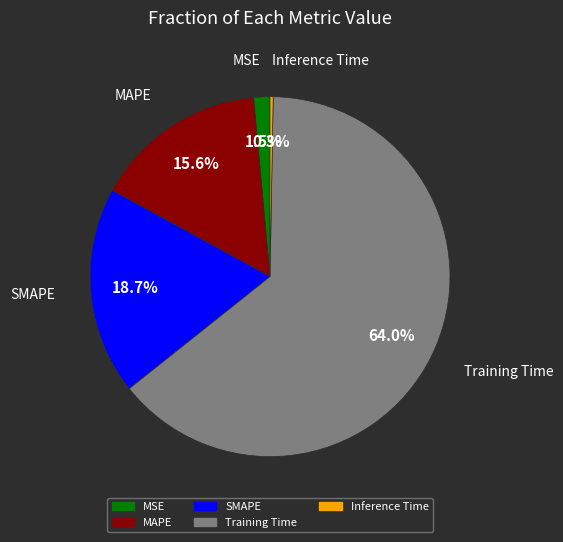

Rank the categories by value from lowest to highest.

Inference Time, MSE, MAPE, SMAPE, Training Time